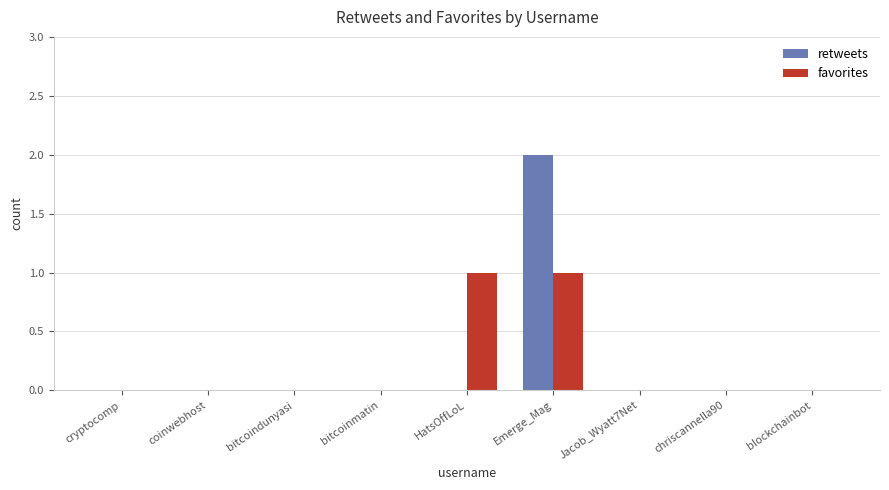

Count the favorites values in the range 0 to 1.

9